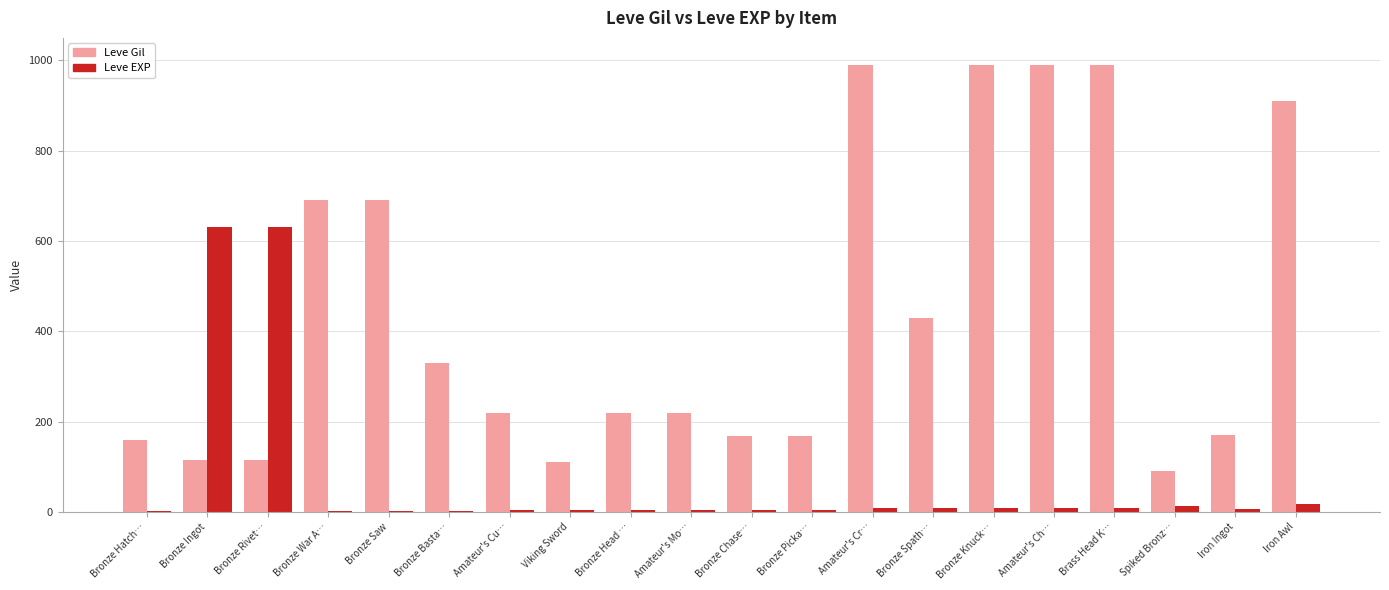

What is the maximum value for Leve EXP?

630